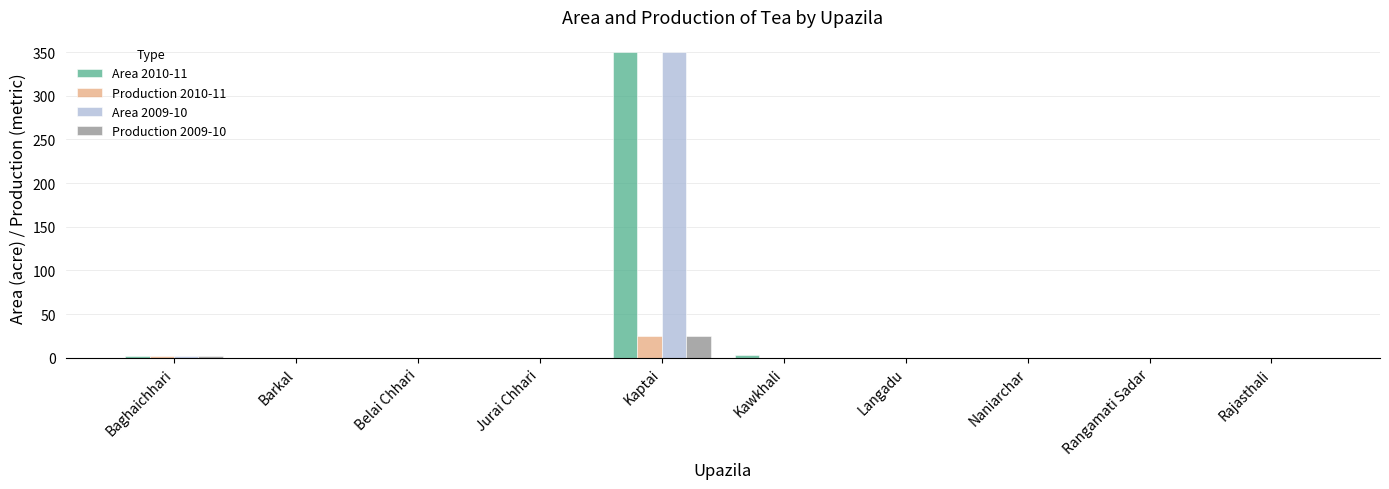

The Production 2009-10 series shows 0 at Rangamati Sadar. True or false?

True